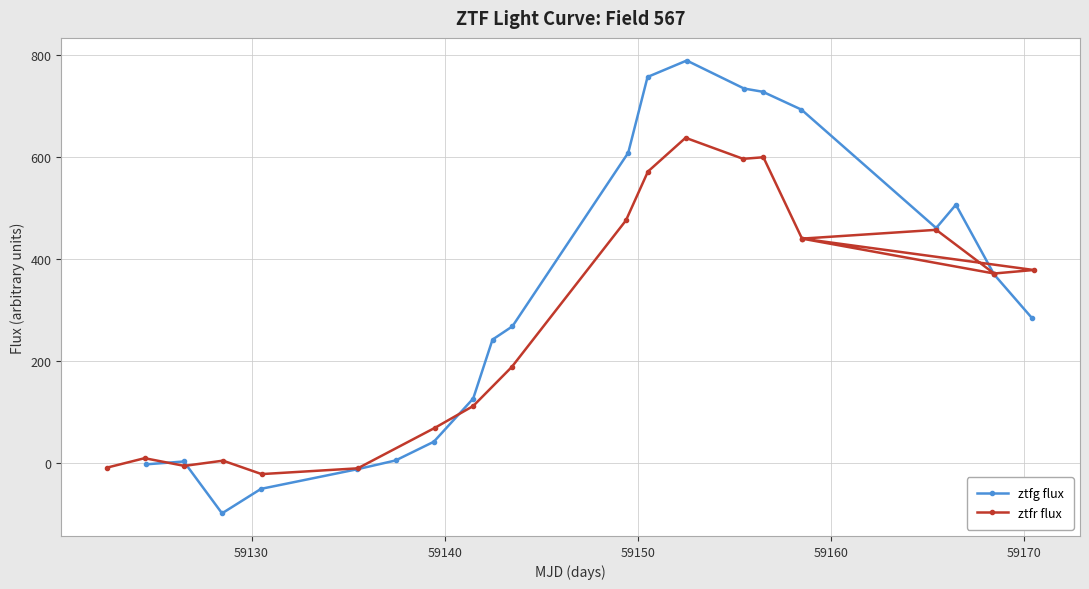

What is the highest value of the ztfg flux series?

789.4